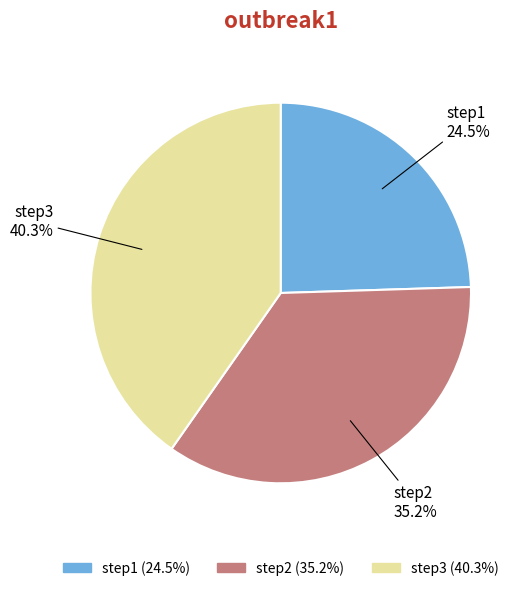

Combined, what portion of the pie is step2 and step3?

75.5%